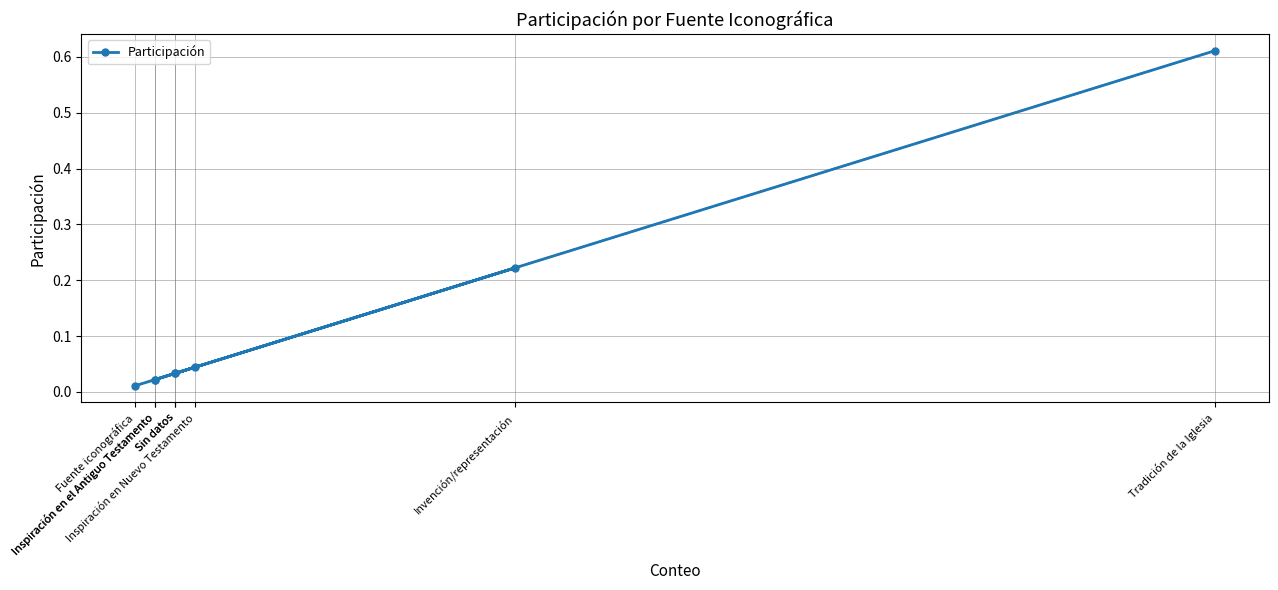

True or false: the data shows 0.0 at Inspiración en el Antiguo Testamento.

True